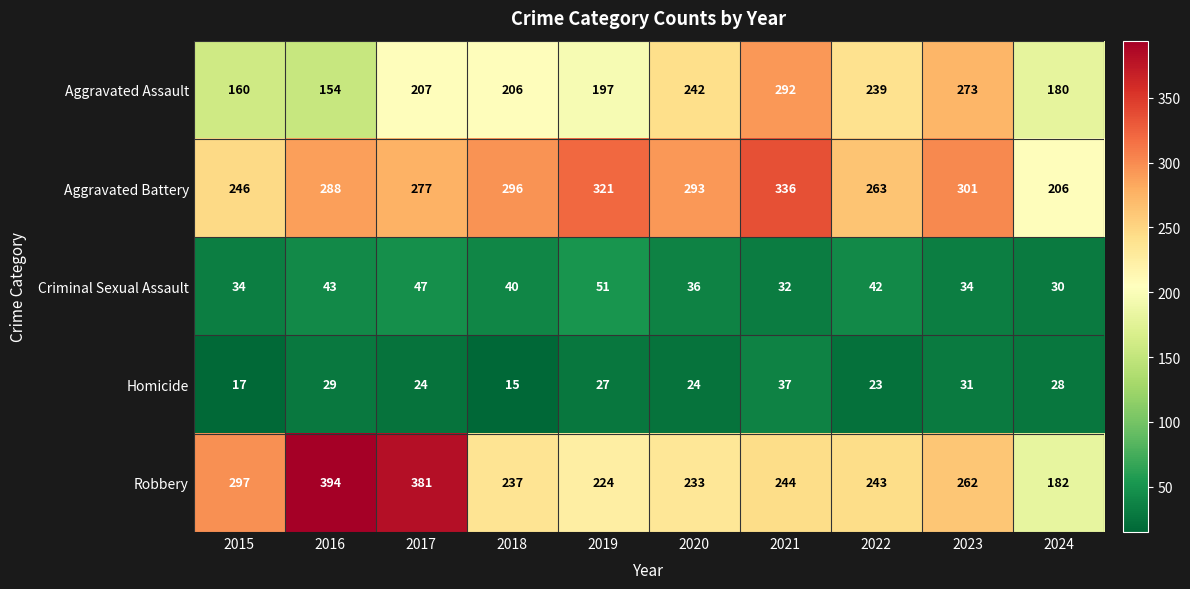

What is the approximate value of Homicide at 2017?

24